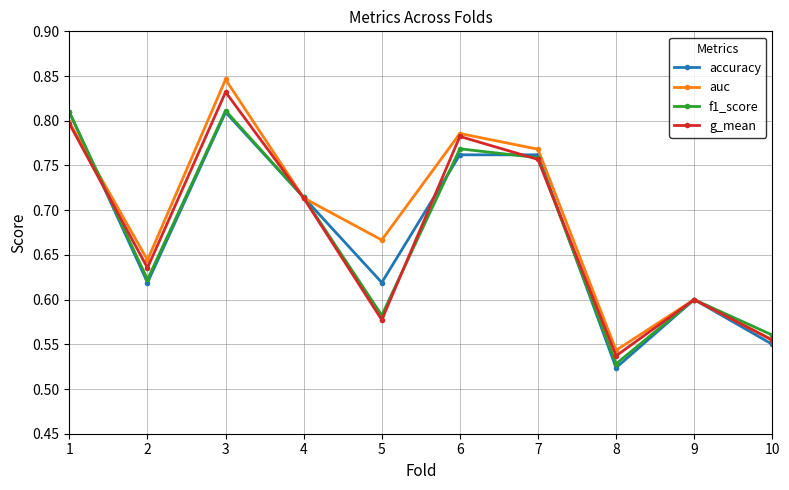

True or false: auc has a value of 0.3 at 6.

False